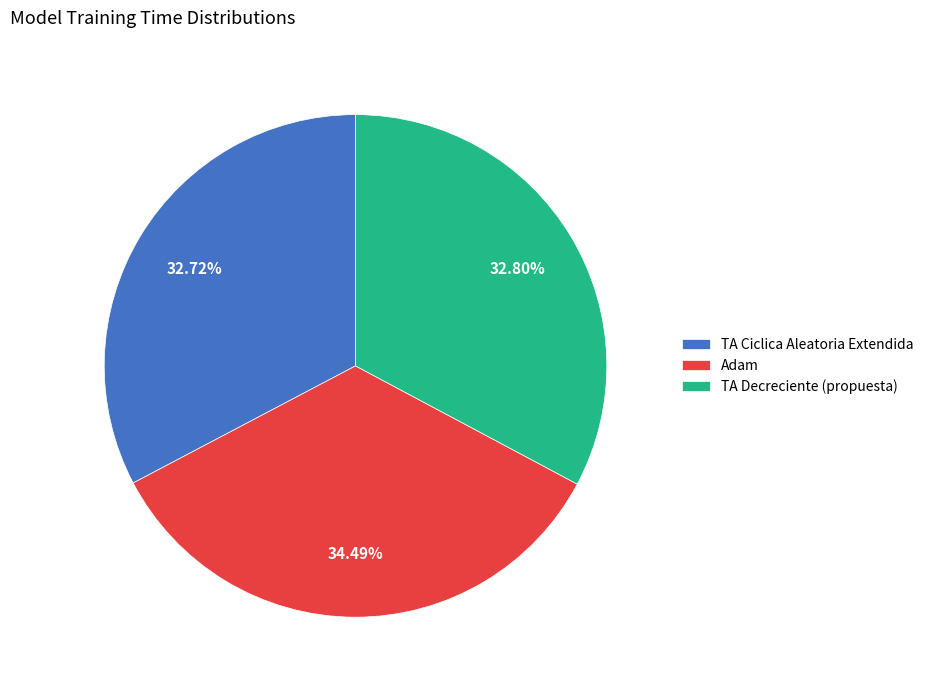

Is it true that TA Decreciente (propuesta) is 25% of the pie?

False